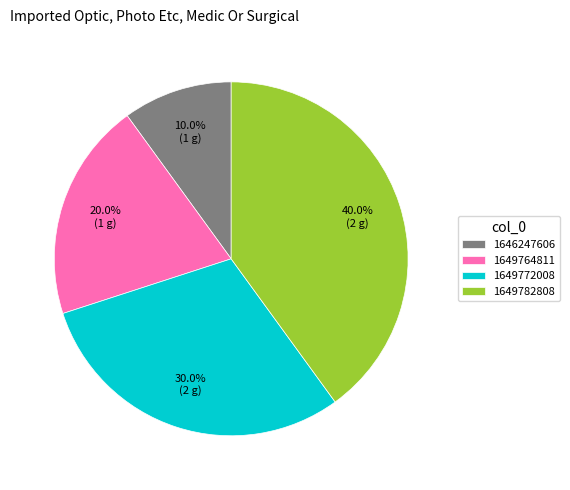

Is there a majority slice in this chart?

No